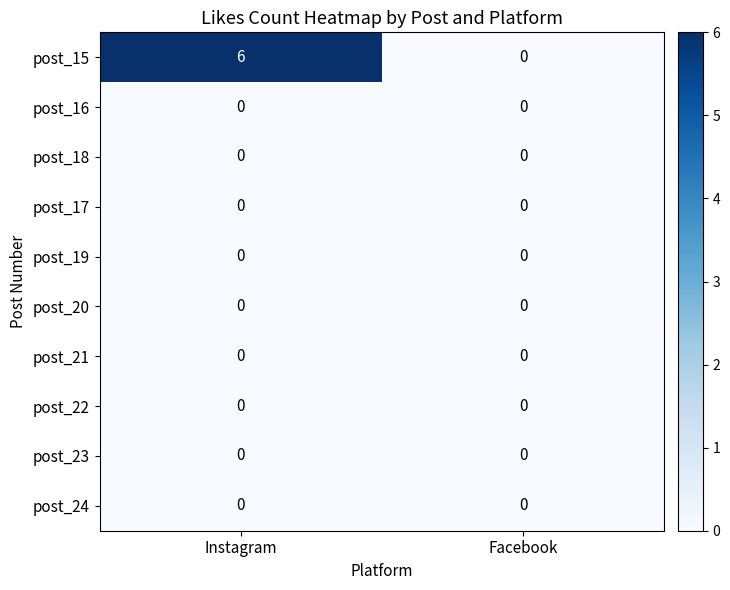

What is the greatest value displayed?

6